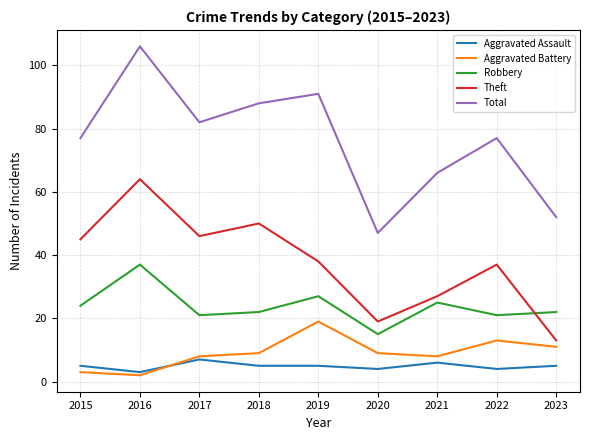

The value of Robbery at 2020 is 15. True or false?

True